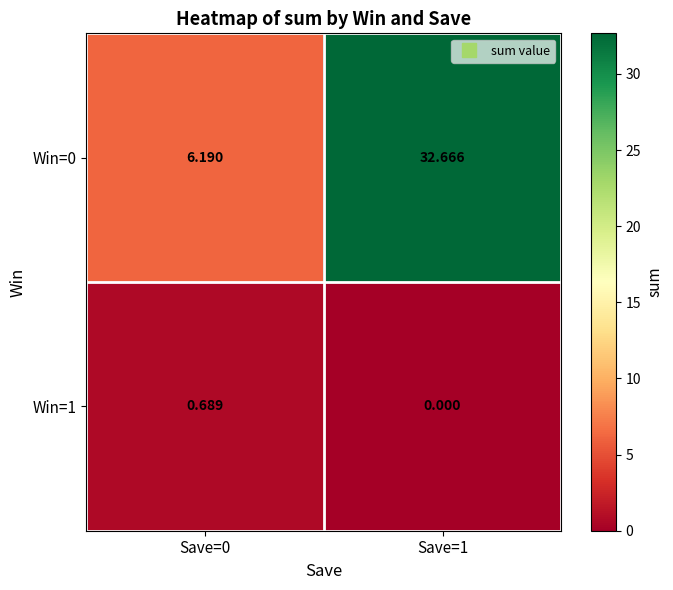

Is the value of Win=0 at Save=1 greater than the value of Win=1 at Save=0?

Yes